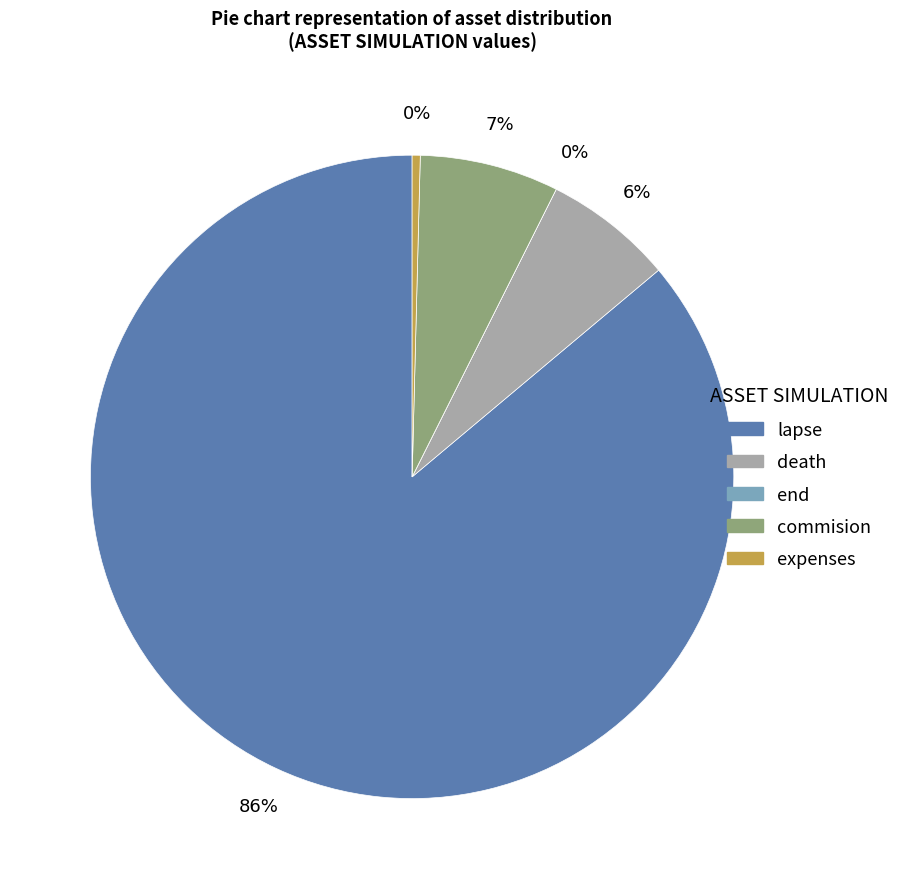

What is the largest slice in the pie chart?

lapse